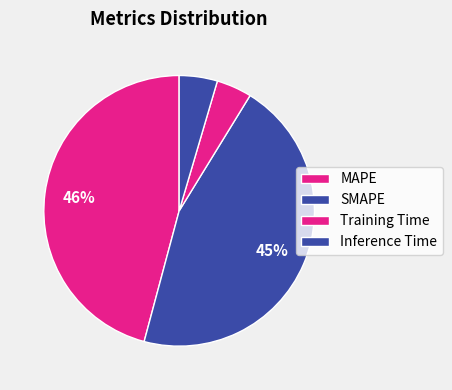

Does Inference Time represent more than half of the total?

No